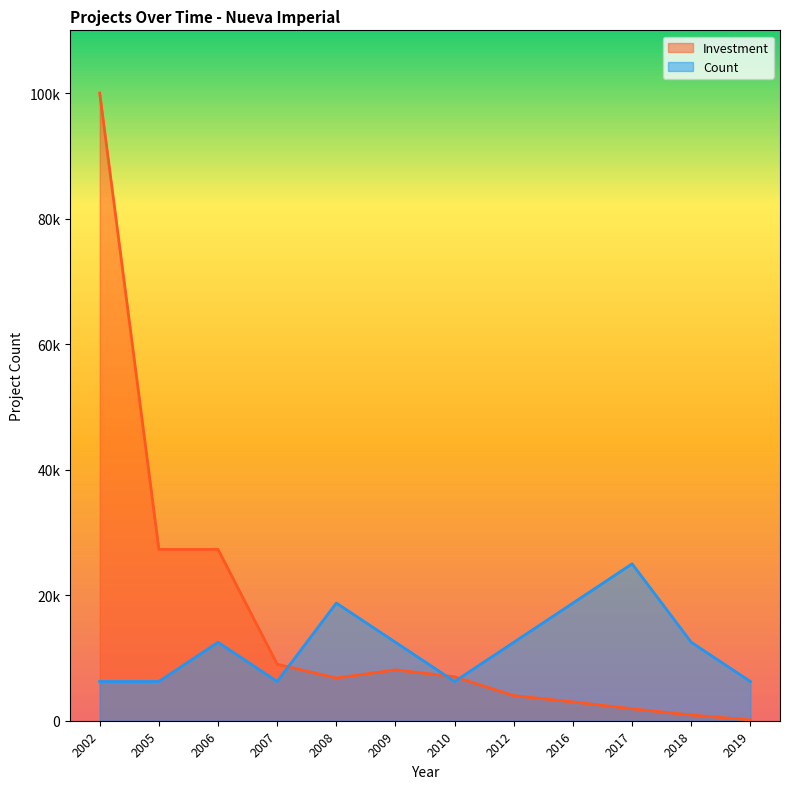

What value does the Count series have at 2012?

12500